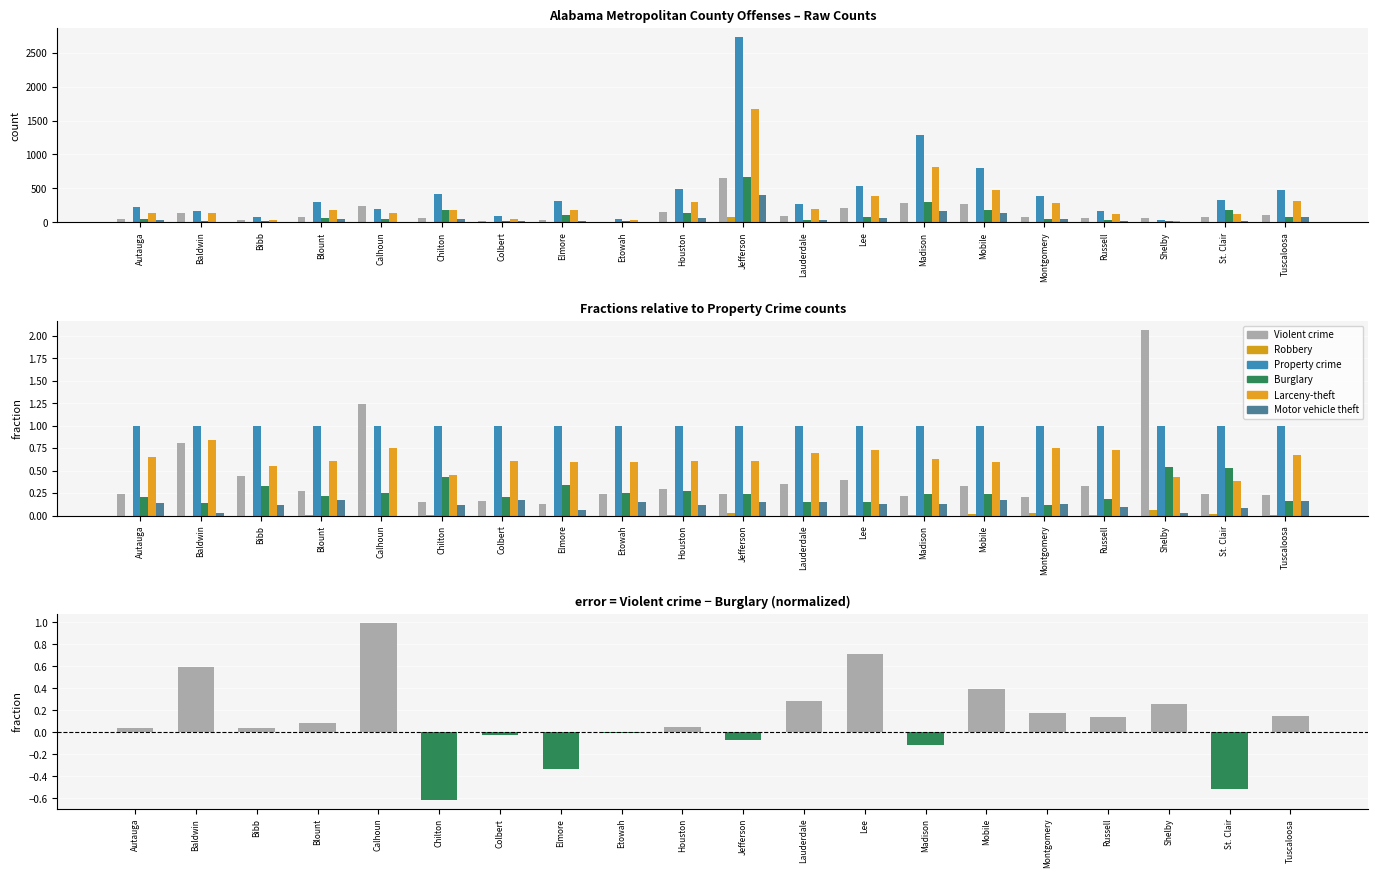

Which series has the largest range (max minus min)?

Property crime